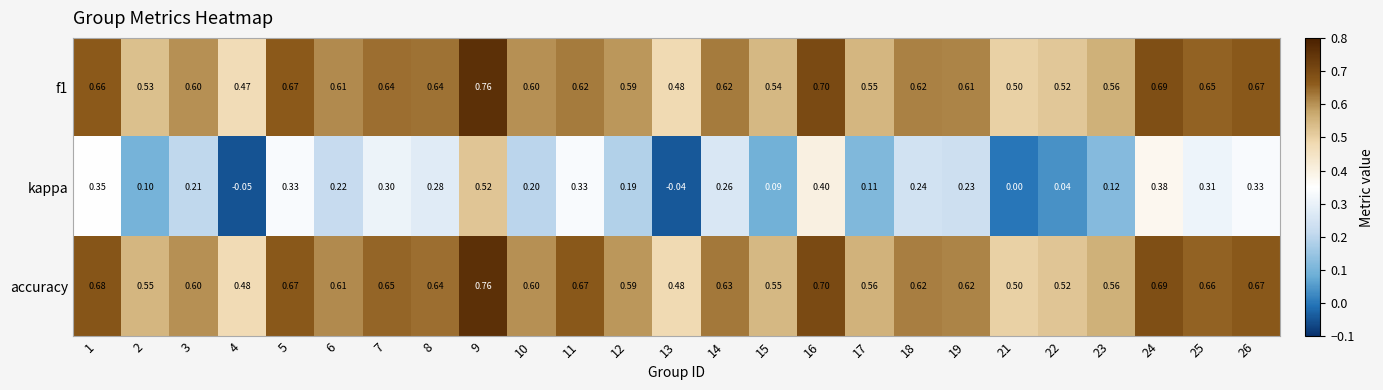

Which series has the largest total across all categories?

accuracy